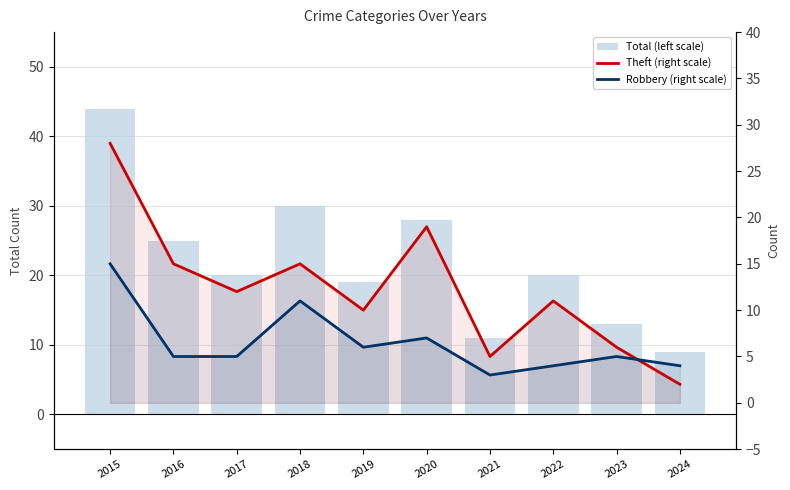

Which series has the widest spread of values?

Total (left scale)